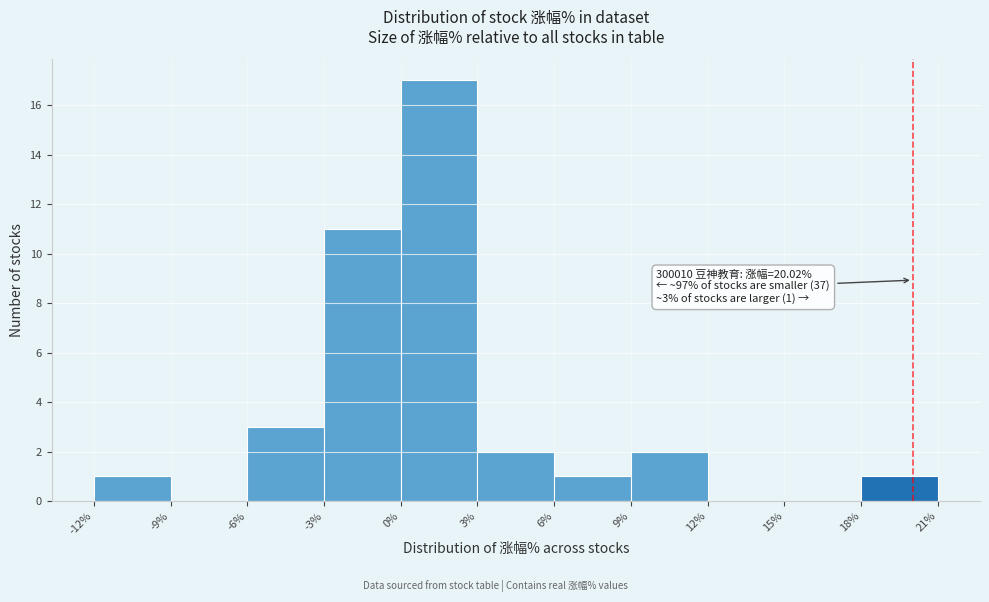

Over which range of the x-axis is the bar tallest?

0% to 3%